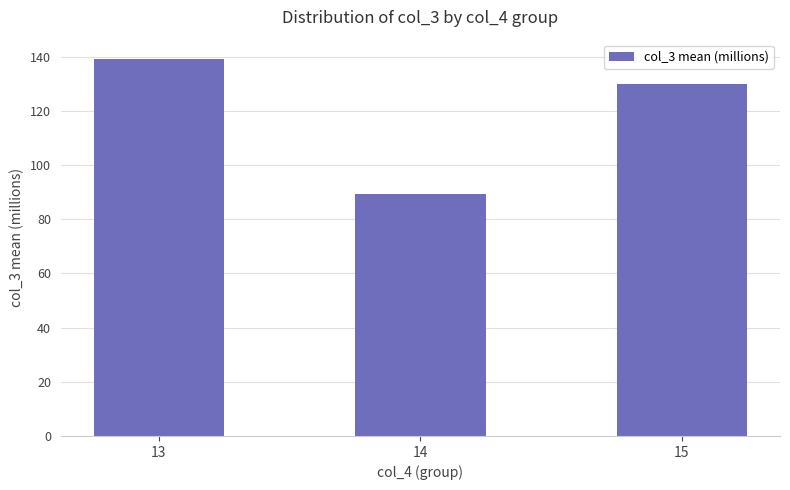

Is it true that the value at 15 is 78.4?

False